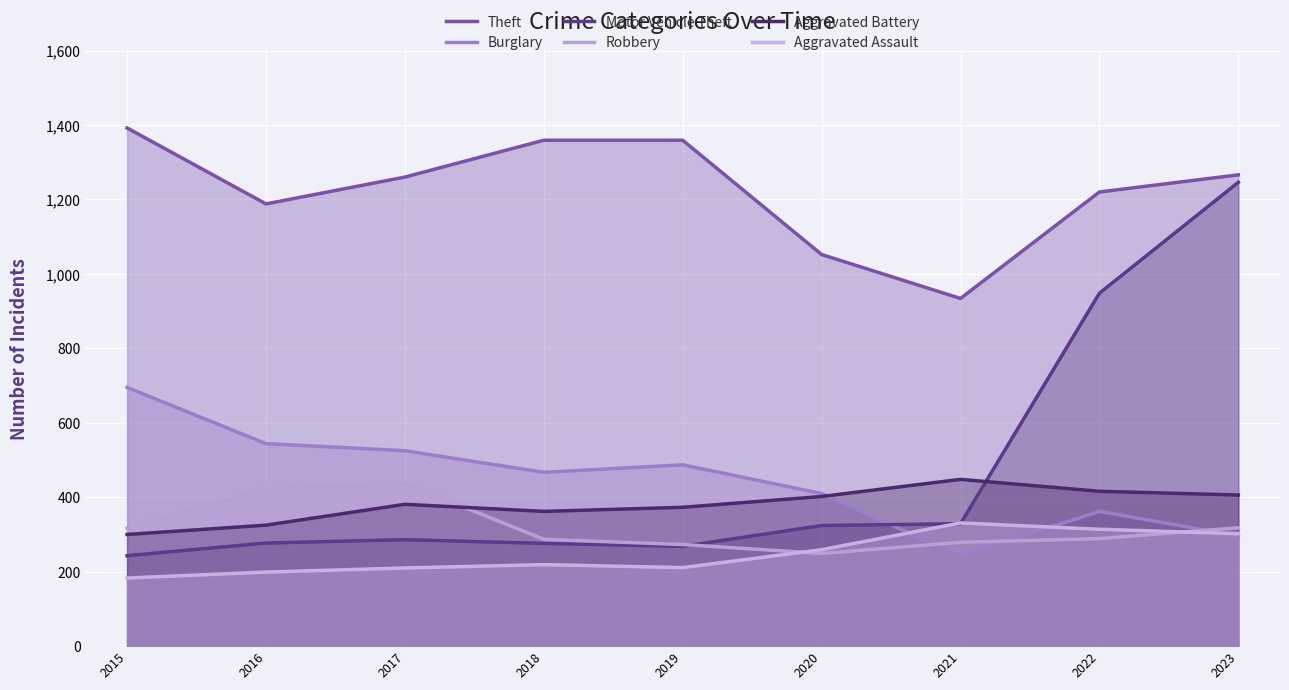

Count the number of data series in this chart.

6